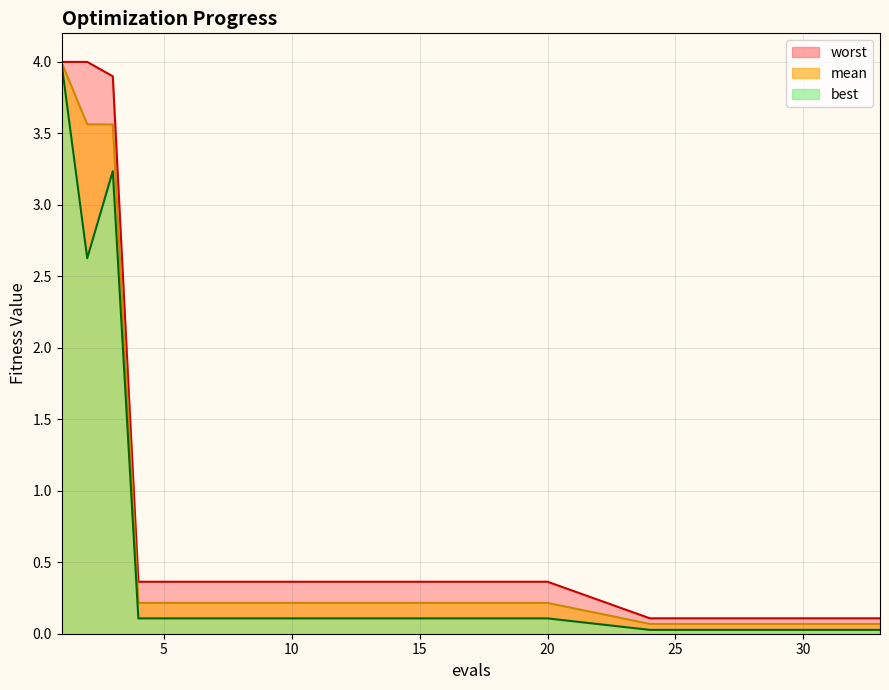

What are all the series names shown in the legend?

worst line, mean line, best line